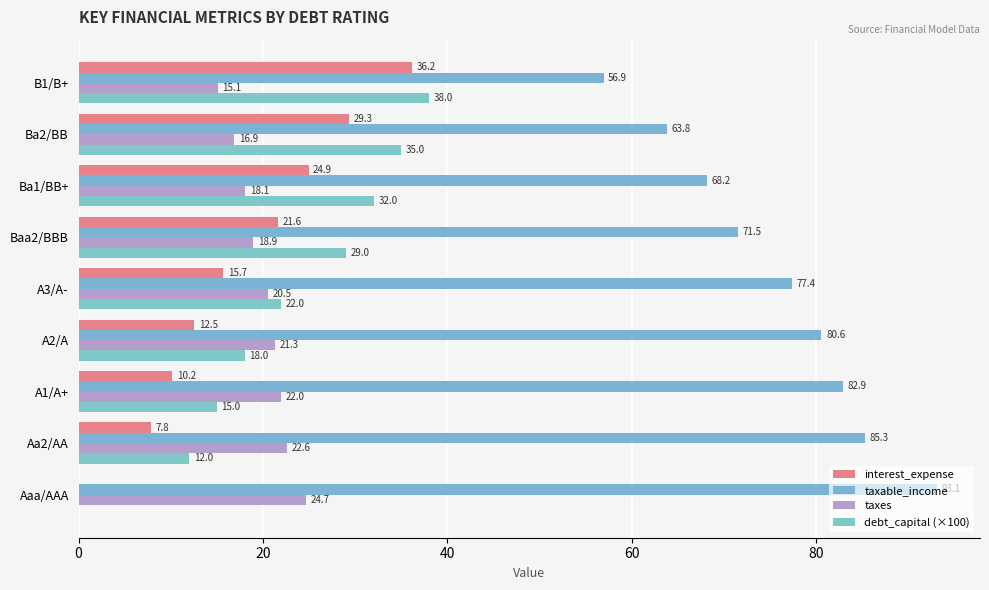

How many data points in interest_expense are above 15?

5